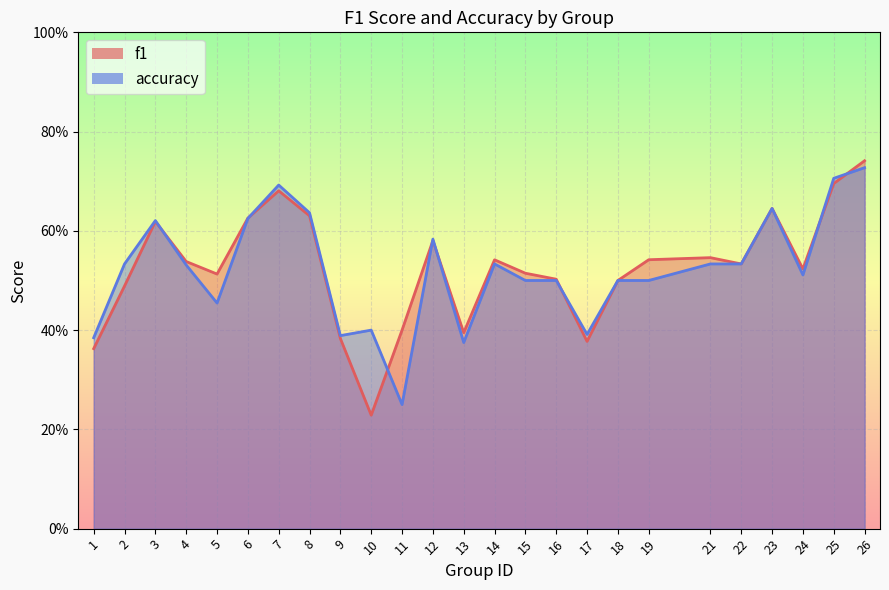

What is the value of the accuracy point at the 25th from the left?

0.7